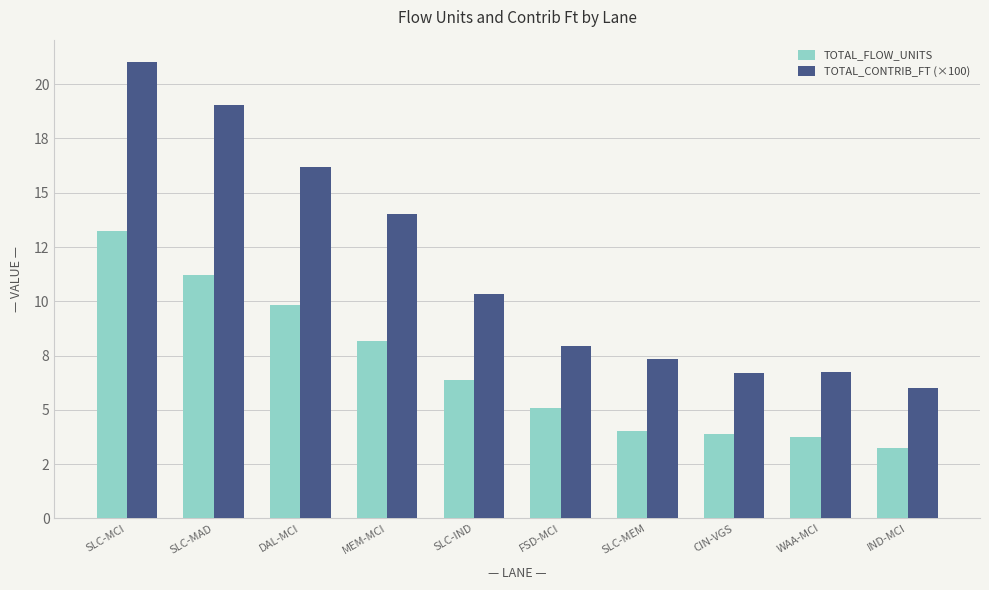

Is it true that TOTAL_FLOW_UNITS equals 4.0 at SLC-MEM?

True